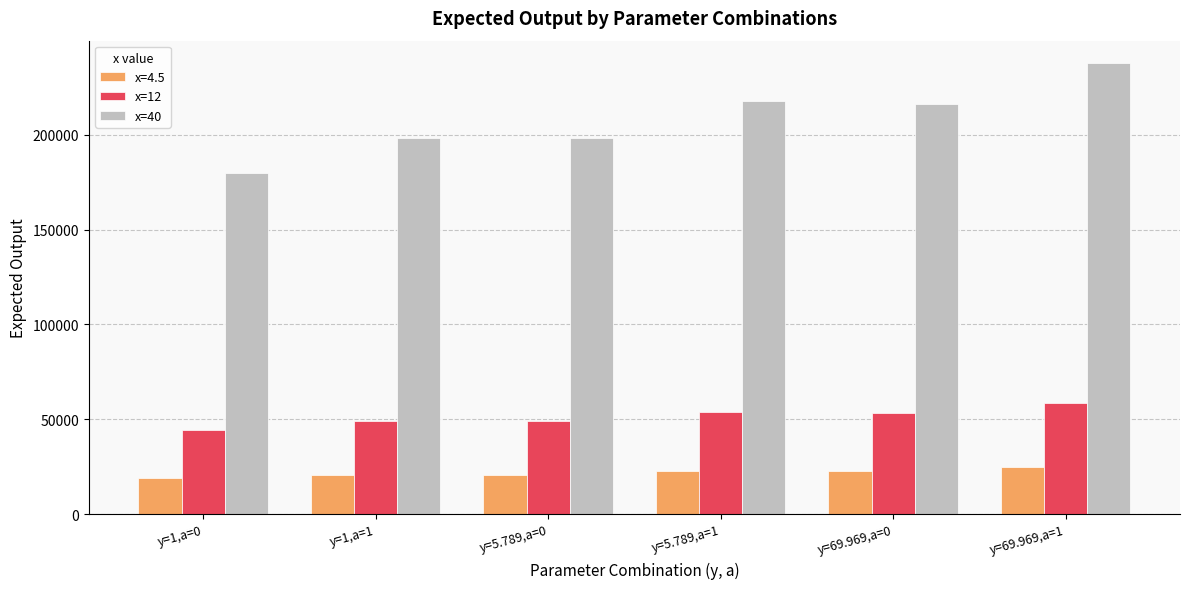

Which series has the largest range (max minus min)?

x=40